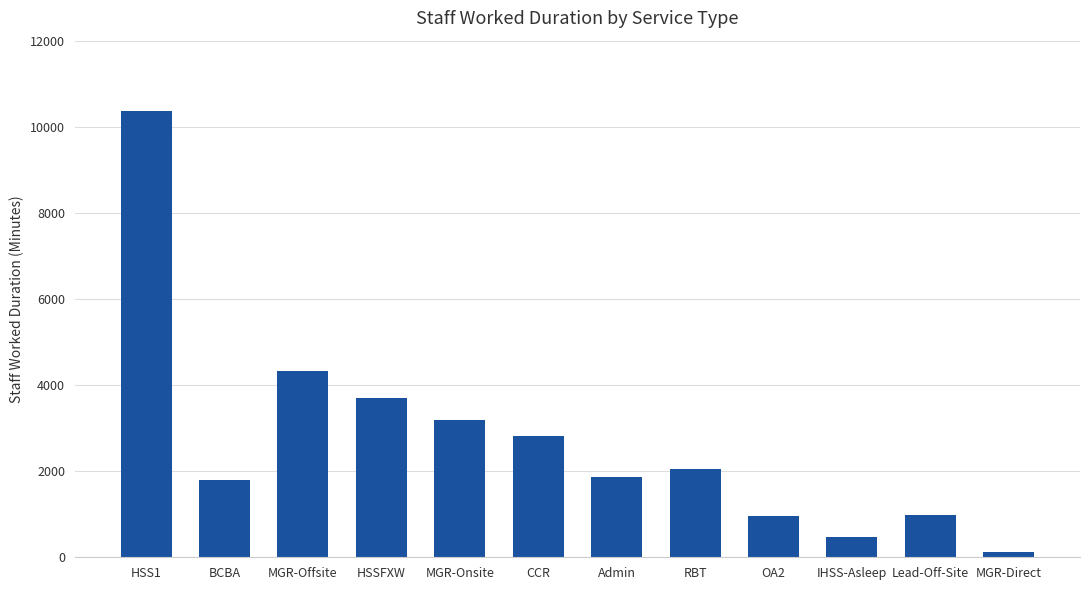

What is the difference between the values at MGR-Offsite and Lead-Off-Site?

3330